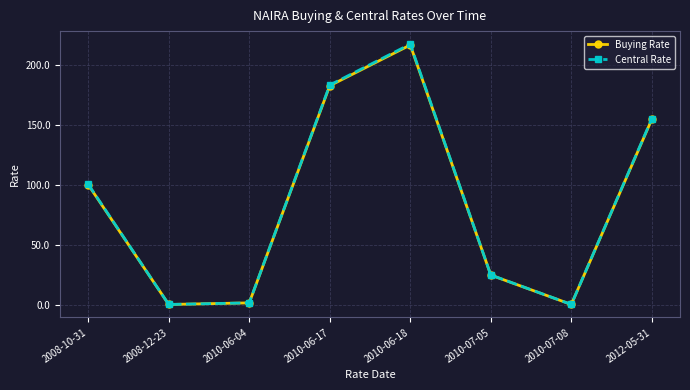

True or false: Central Rate has more than 2 interior local peaks.

False